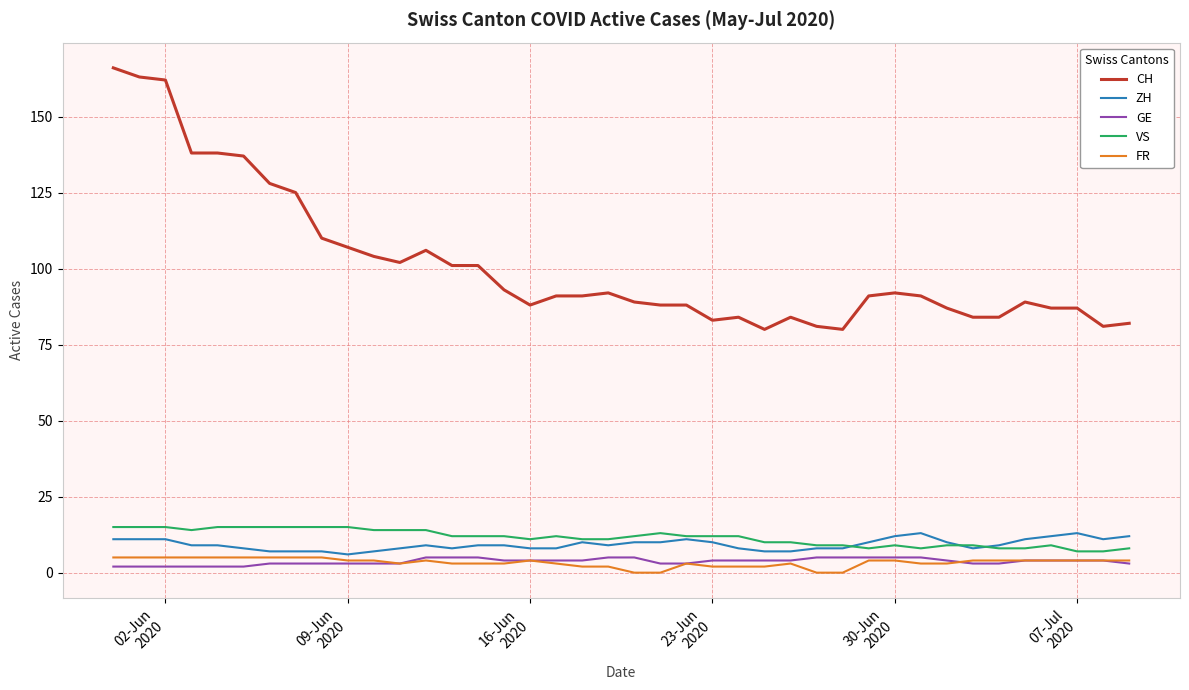

Which series has the largest total across all categories?

CH